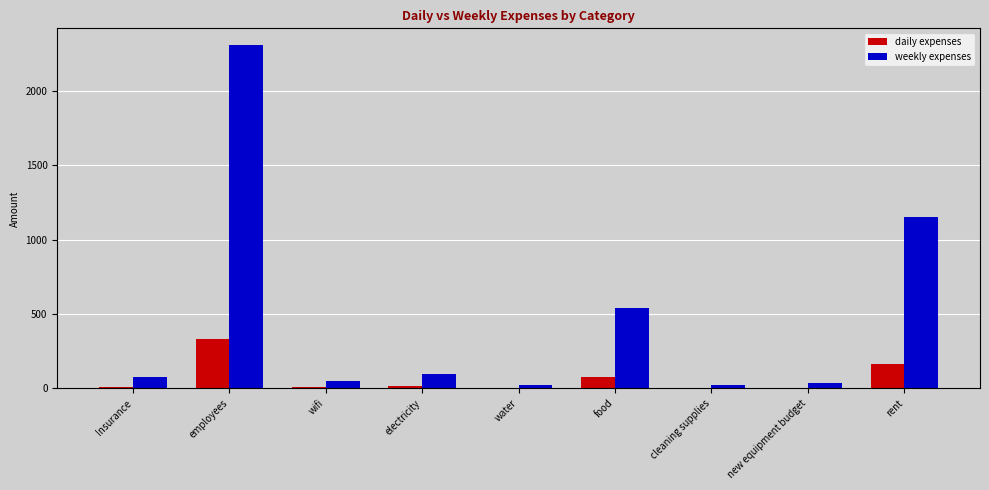

The value of daily expenses at food is 77.1. True or false?

True